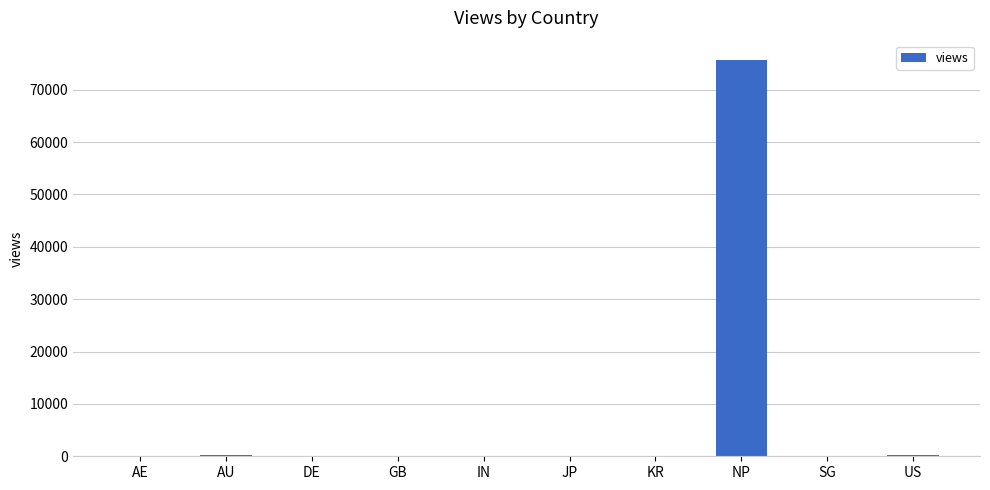

Approximately how many times larger is the value at KR compared to DE?

1.4